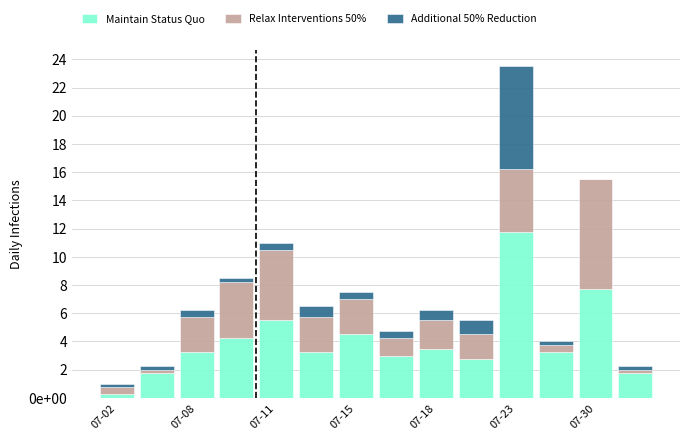

What are all the series names shown in the legend?

Maintain Status Quo, Relax Interventions 50%, Additional 50% Reduction